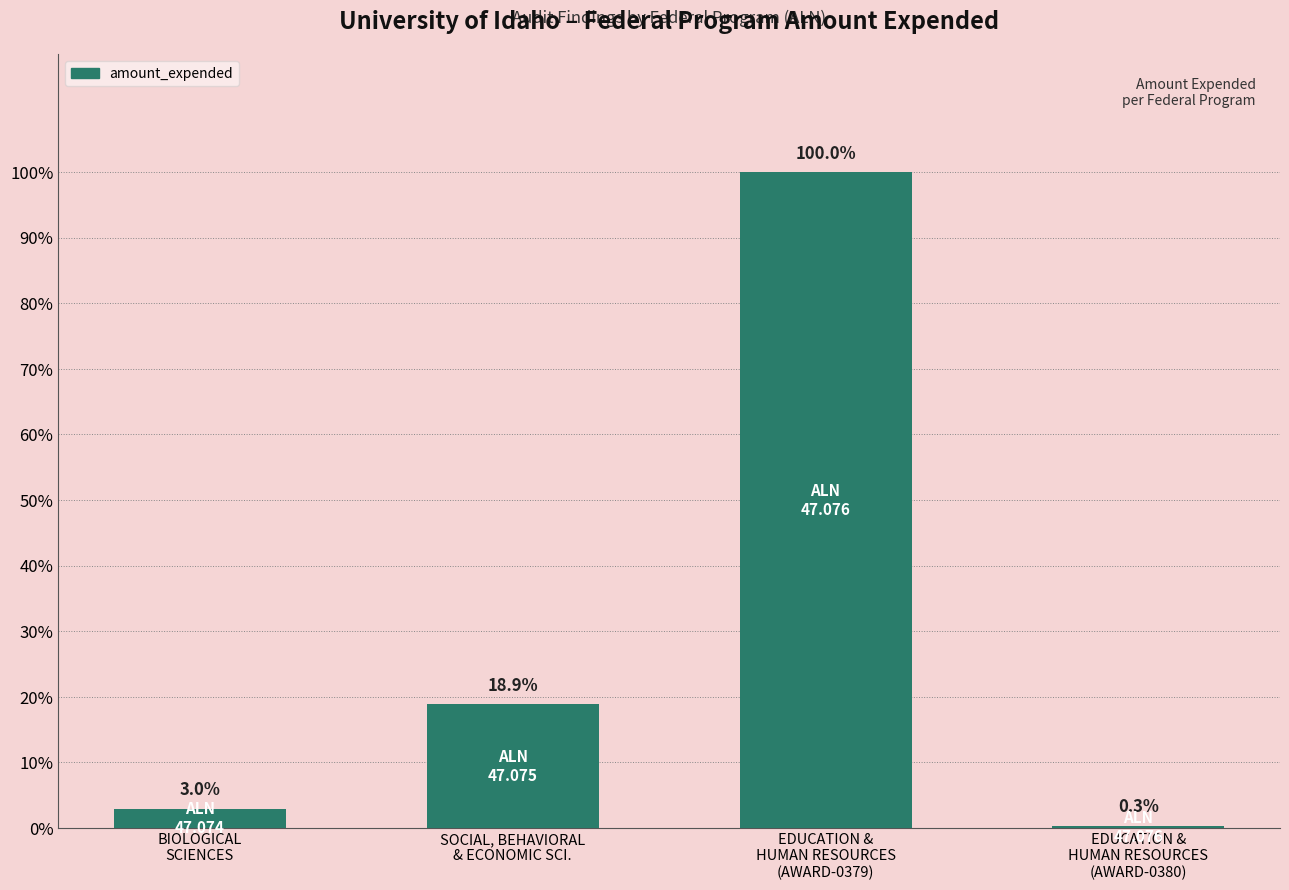

What is the sum of the values at EDUCATION &
HUMAN RESOURCES
(AWARD-0379) and SOCIAL, BEHAVIORAL
& ECONOMIC SCI.?

3119534